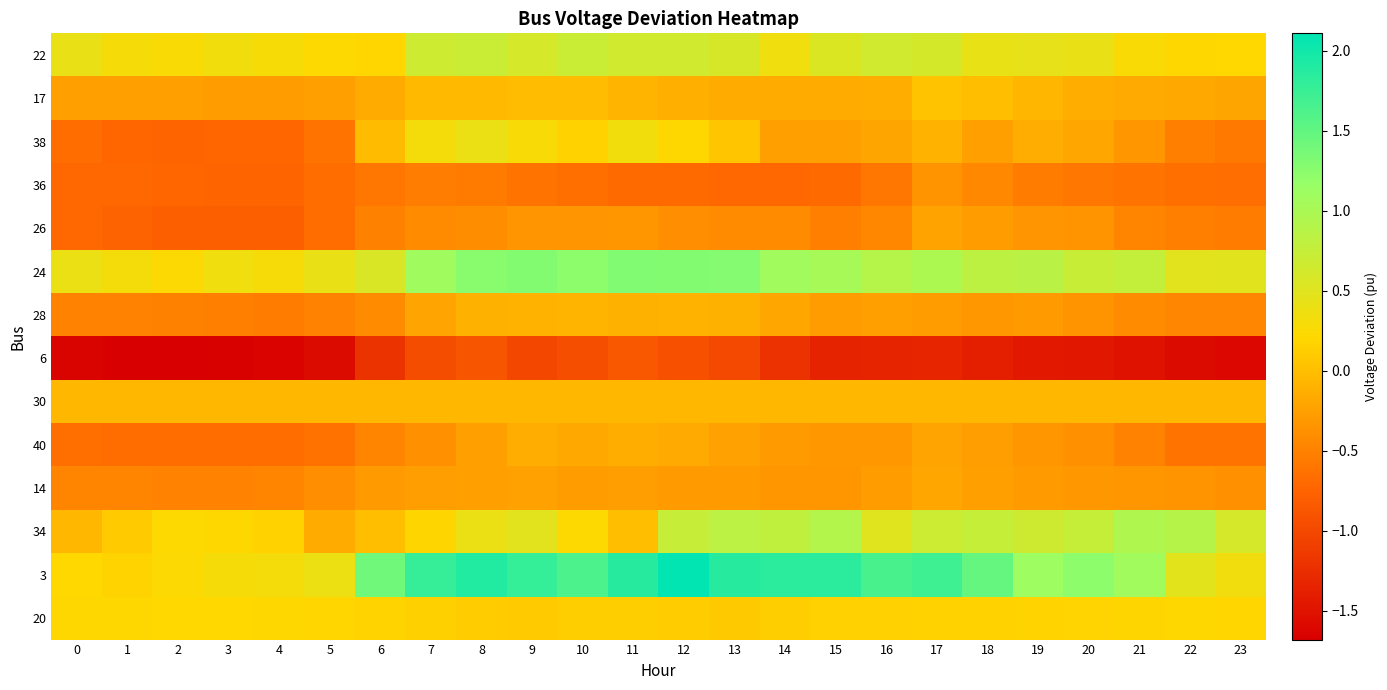

Which series has the largest total across all categories?

3